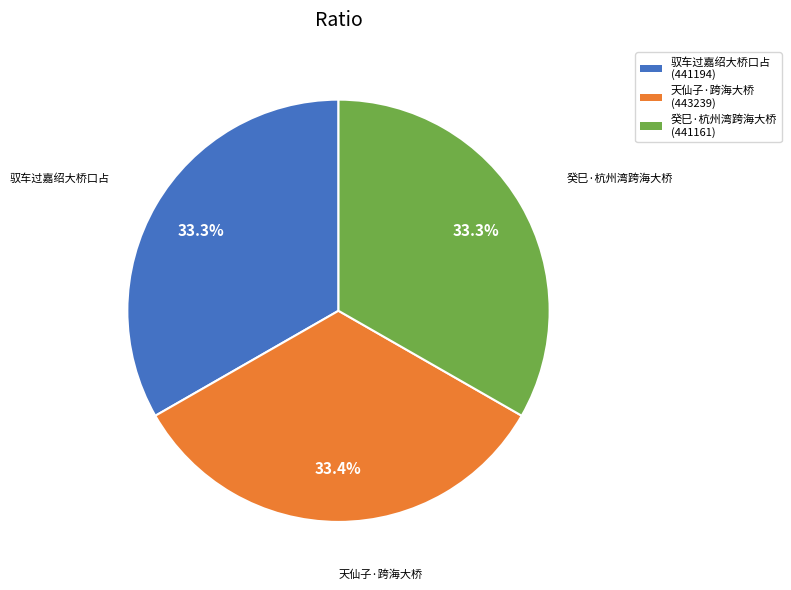

Is there any slice that represents more than half of the pie?

No